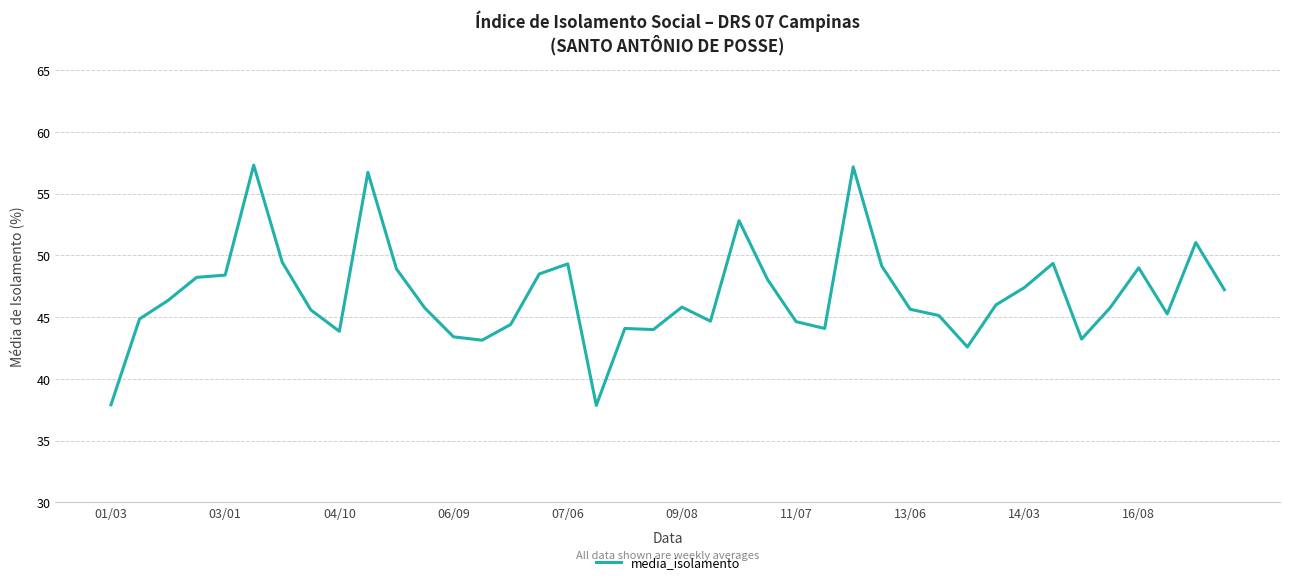

What is the difference between the maximum and minimum values?

19.5